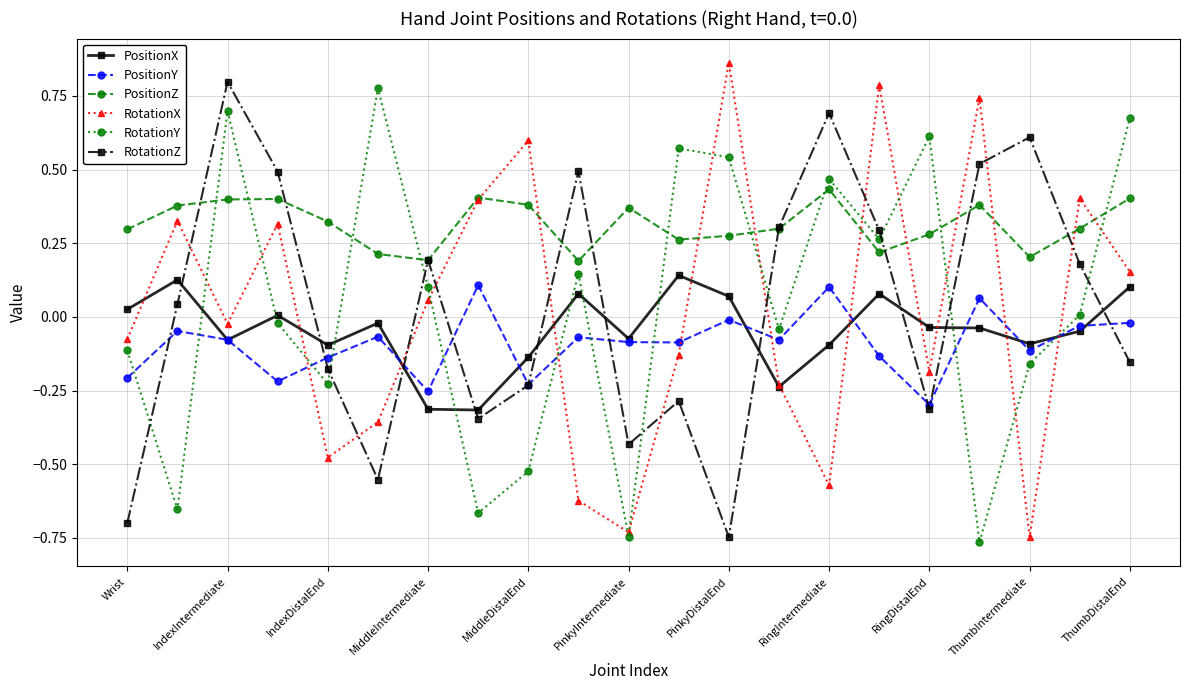

Which series has the largest total across all categories?

PositionZ